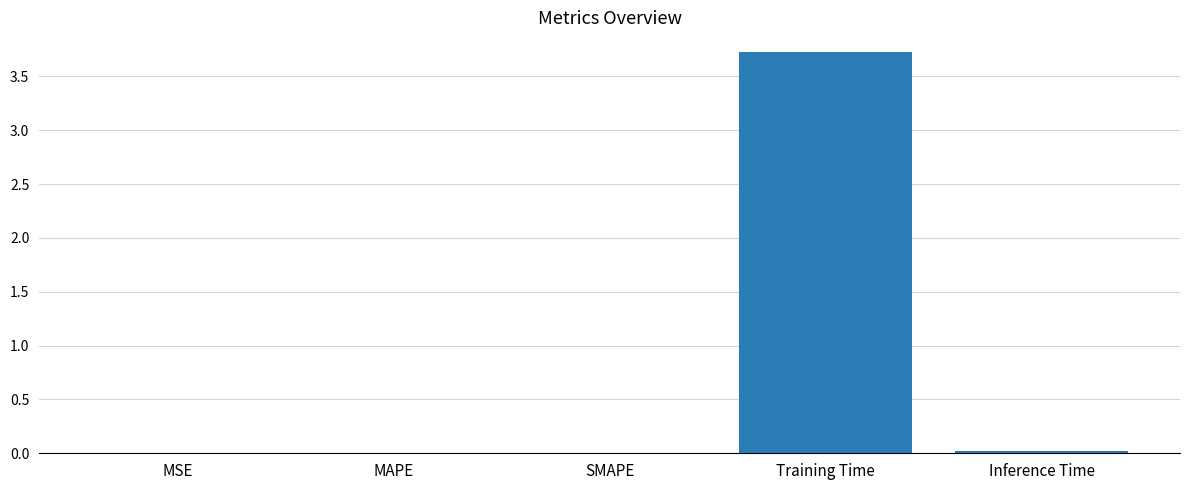

What is the maximum value shown in the chart?

3.7